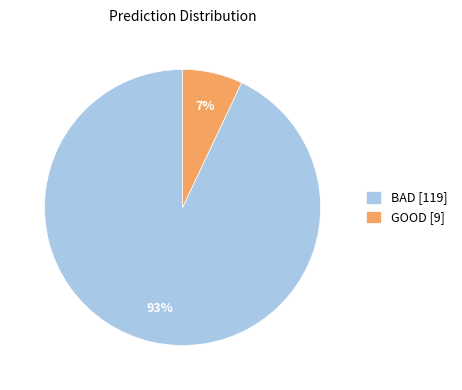

What percentage is the BAD slice, to the nearest percent?

93%